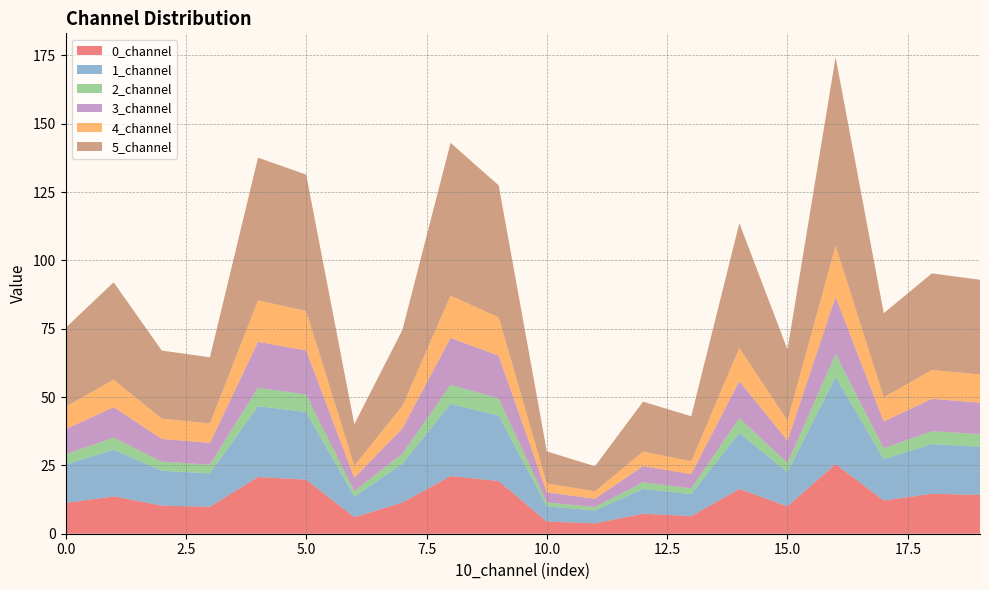

Reading left to right, what are all the values shown in this chart?

0_channel: 11.3	13.7	10.3	9.8	20.8	19.8	6.0	11.4	21.1	19.3	4.4	3.8	7.3	6.4	16.3	10.0	25.5	12.1	14.6	14.2
1_channel: 14.1	17.0	12.8	12.2	25.9	24.7	7.5	14.2	26.4	24.0	5.6	4.7	9.1	8.0	20.5	12.5	31.9	15.1	18.2	17.6
2_channel: 3.7	4.5	3.3	3.2	6.8	6.4	2.0	3.7	6.9	6.3	1.5	1.2	2.4	2.1	5.4	3.3	8.4	4.0	4.7	4.6
3_channel: 9.2	11.1	8.3	8.0	16.8	16.1	4.9	9.3	17.2	15.6	3.6	3.1	5.9	5.2	13.5	8.2	20.9	9.8	11.8	11.5
4_channel: 8.3	10.0	7.4	7.1	15.2	14.5	4.4	8.2	15.5	14.0	3.3	2.7	5.3	4.7	12.2	7.4	18.8	8.9	10.6	10.3
5_channel: 28.9	35.6	24.9	24.2	52.2	49.9	15.2	27.8	55.8	48.3	11.7	9.2	18.2	16.4	45.6	26.0	68.9	30.7	35.3	34.6